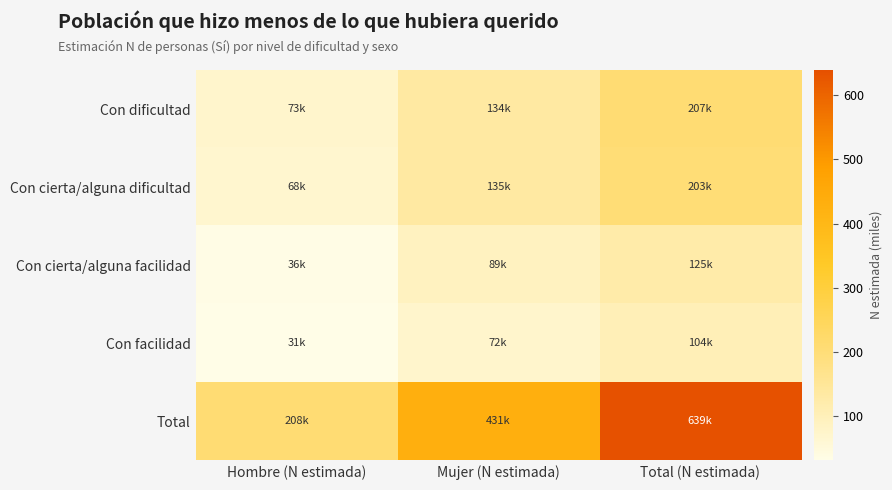

At which category is the sum across all series the highest?

Total (N estimada)